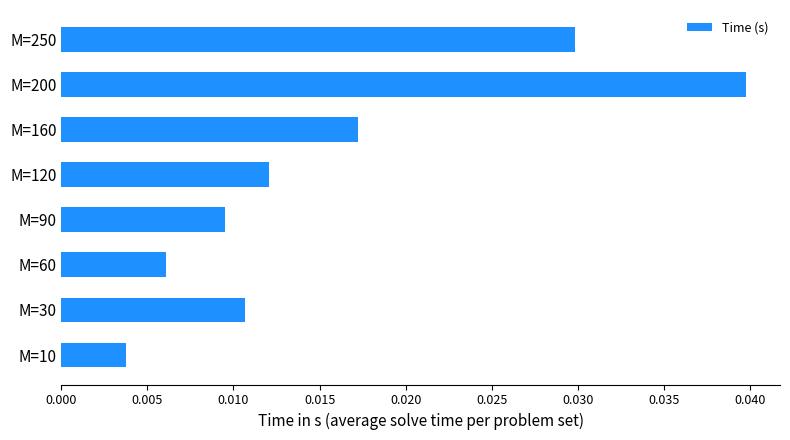

The value at M=200 is 0.1. True or false?

False